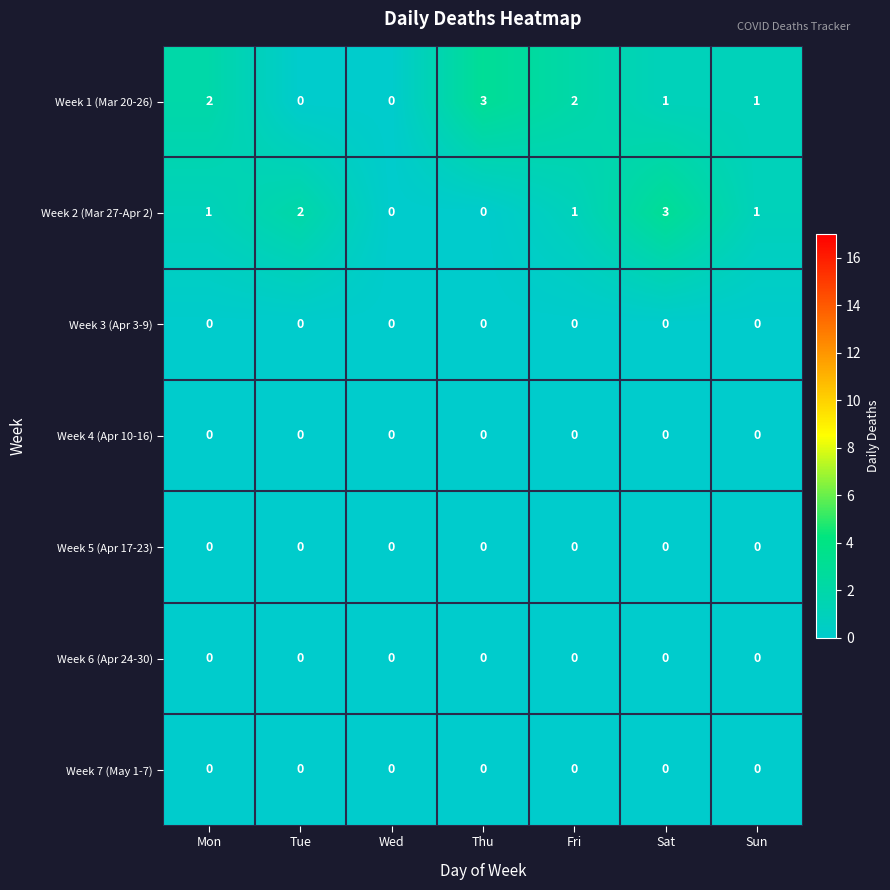

At which category is the sum across all series the highest?

Sat